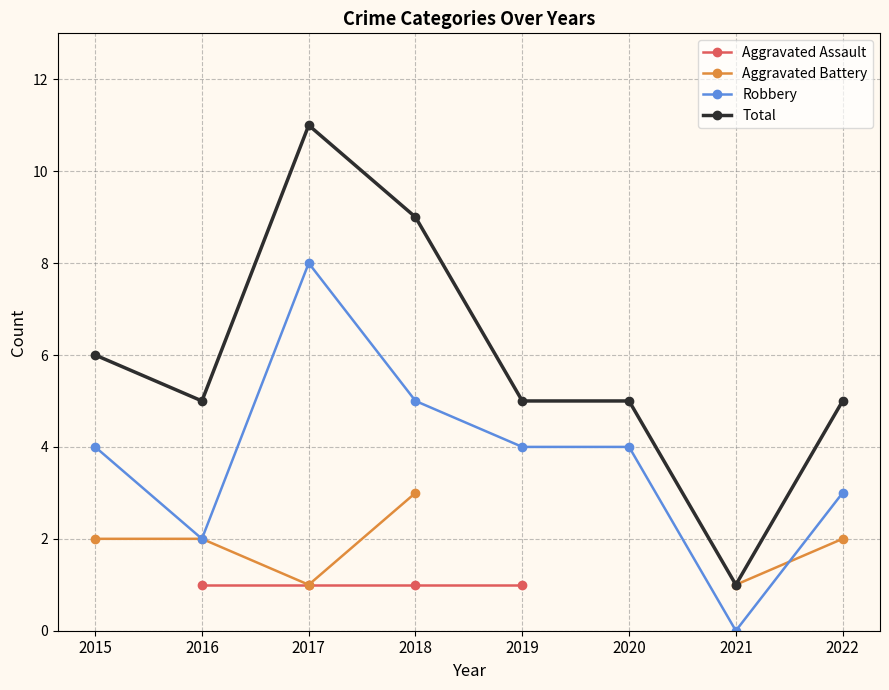

At which category does the chart reach its peak across all series?

2017